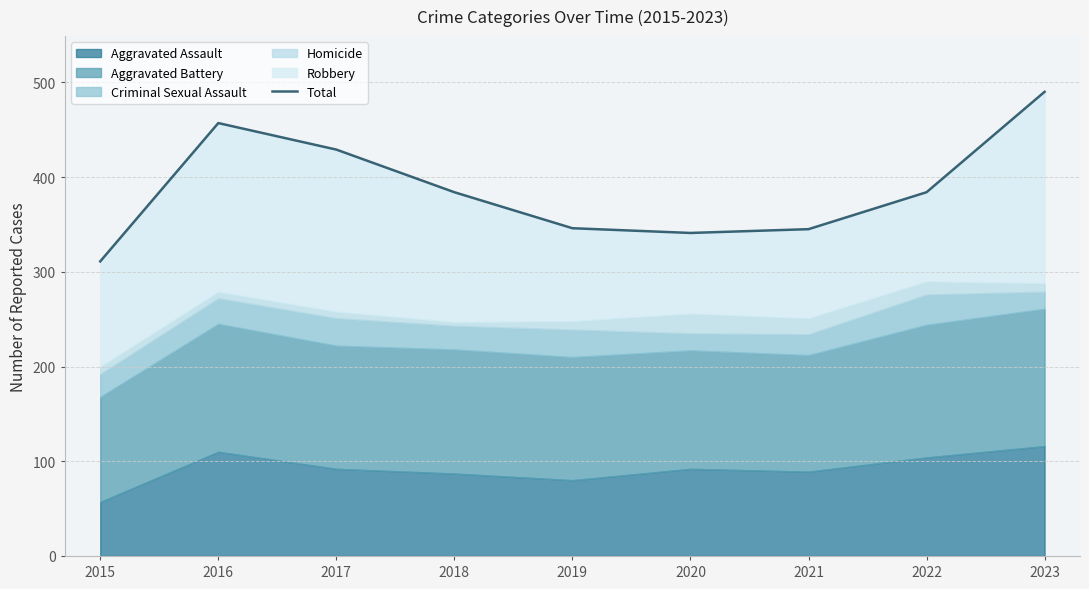

How many points are lower than both their immediate neighbors (excluding endpoints)?

1